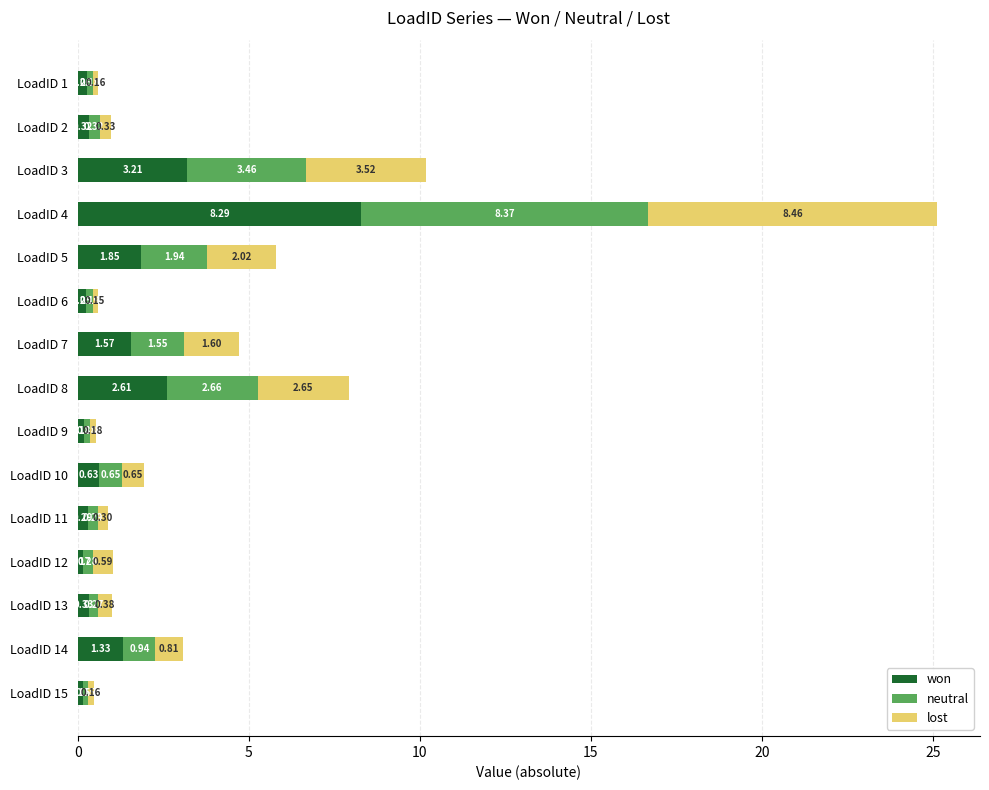

What is the difference between the won values at LoadID 11 and LoadID 3?

2.9